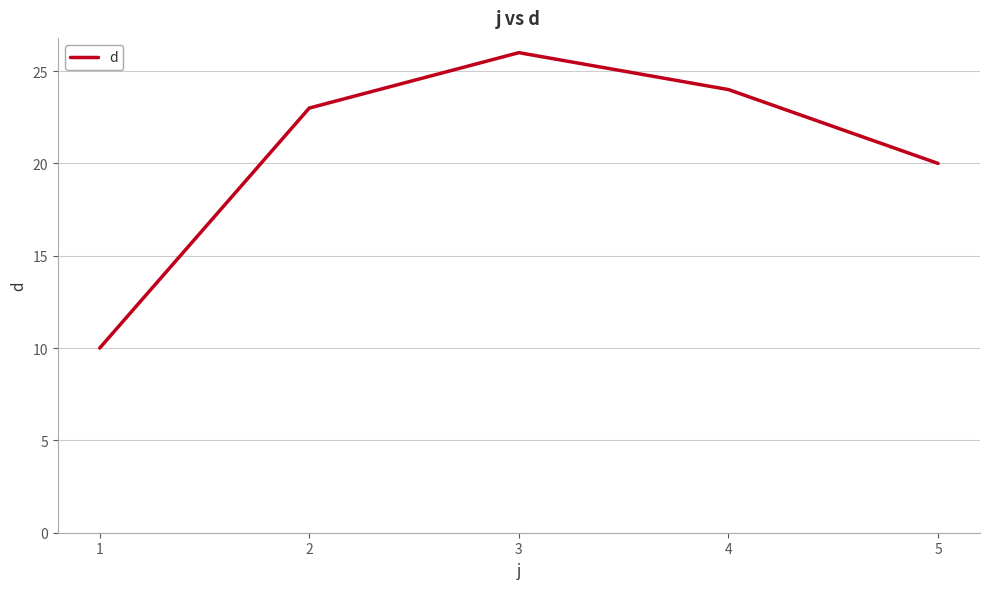

What is the sum of all values?

103